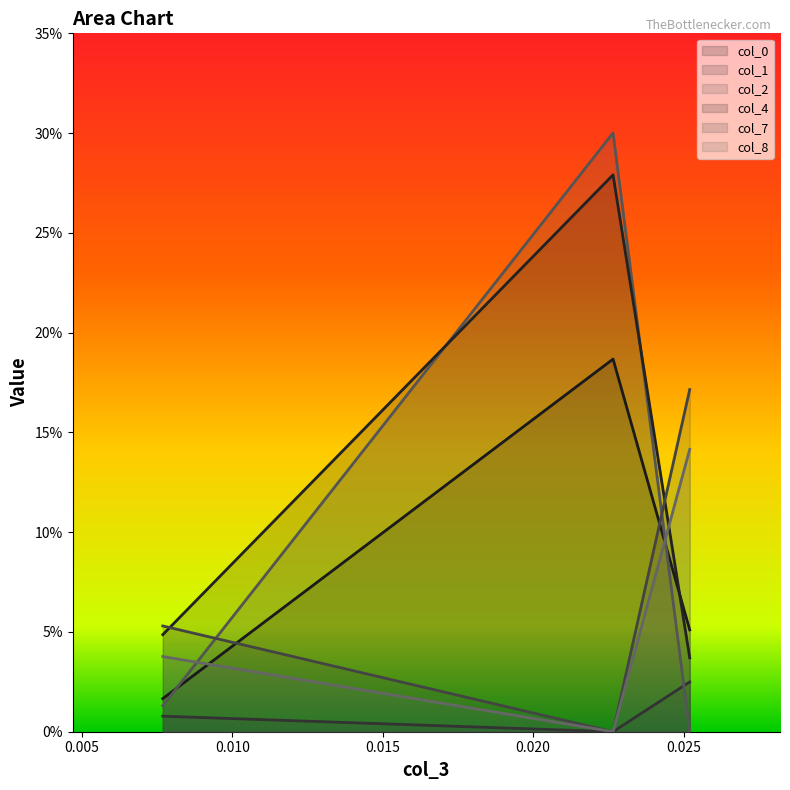

Reading right to left, extract all data points from this chart.

col_0: 0.1	0.2	0.0
col_1: 0.0	-0.0	0.0
col_2: -0.0	0.3	0.0
col_4: 0.0	0.3	0.0
col_7: 0.2	-0.0	0.1
col_8: 0.1	-0.0	0.0